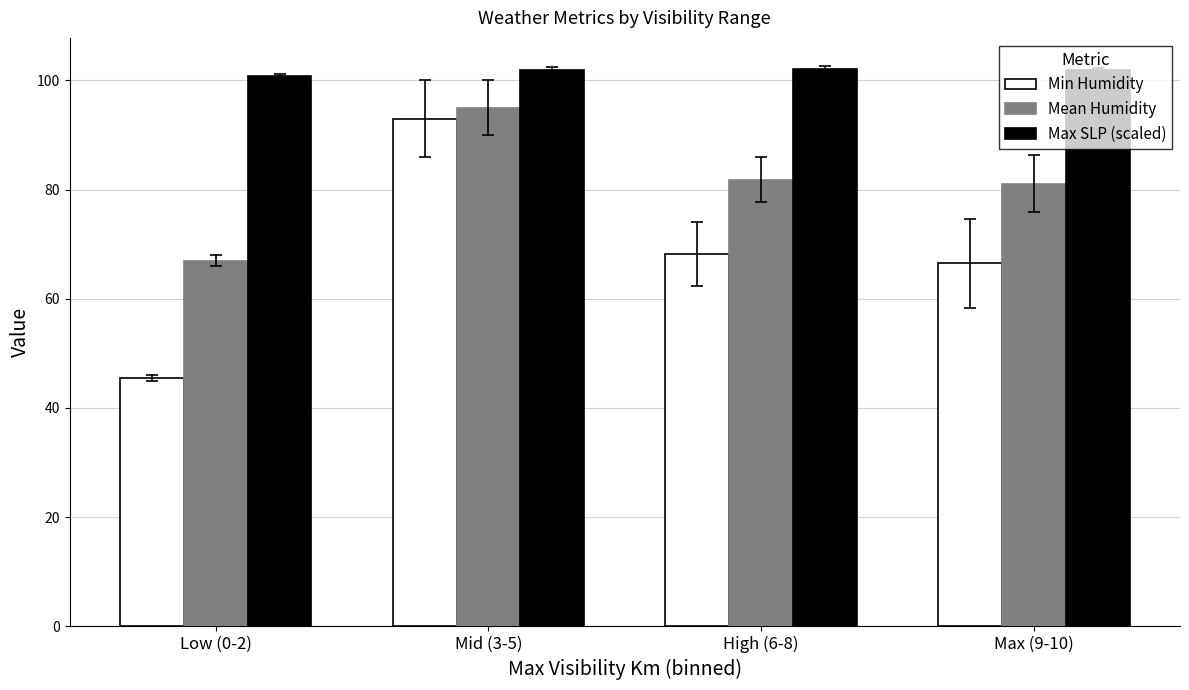

Which series changed the most between Mid (3-5) and High (6-8)?

Min Humidity